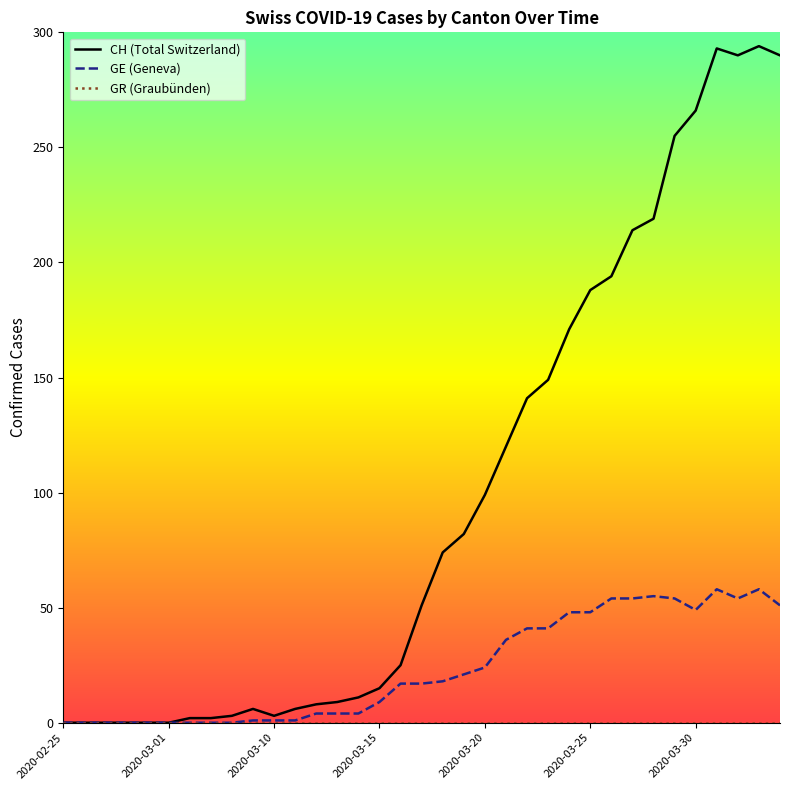

Which series has the largest total across all categories?

CH (Total Switzerland)